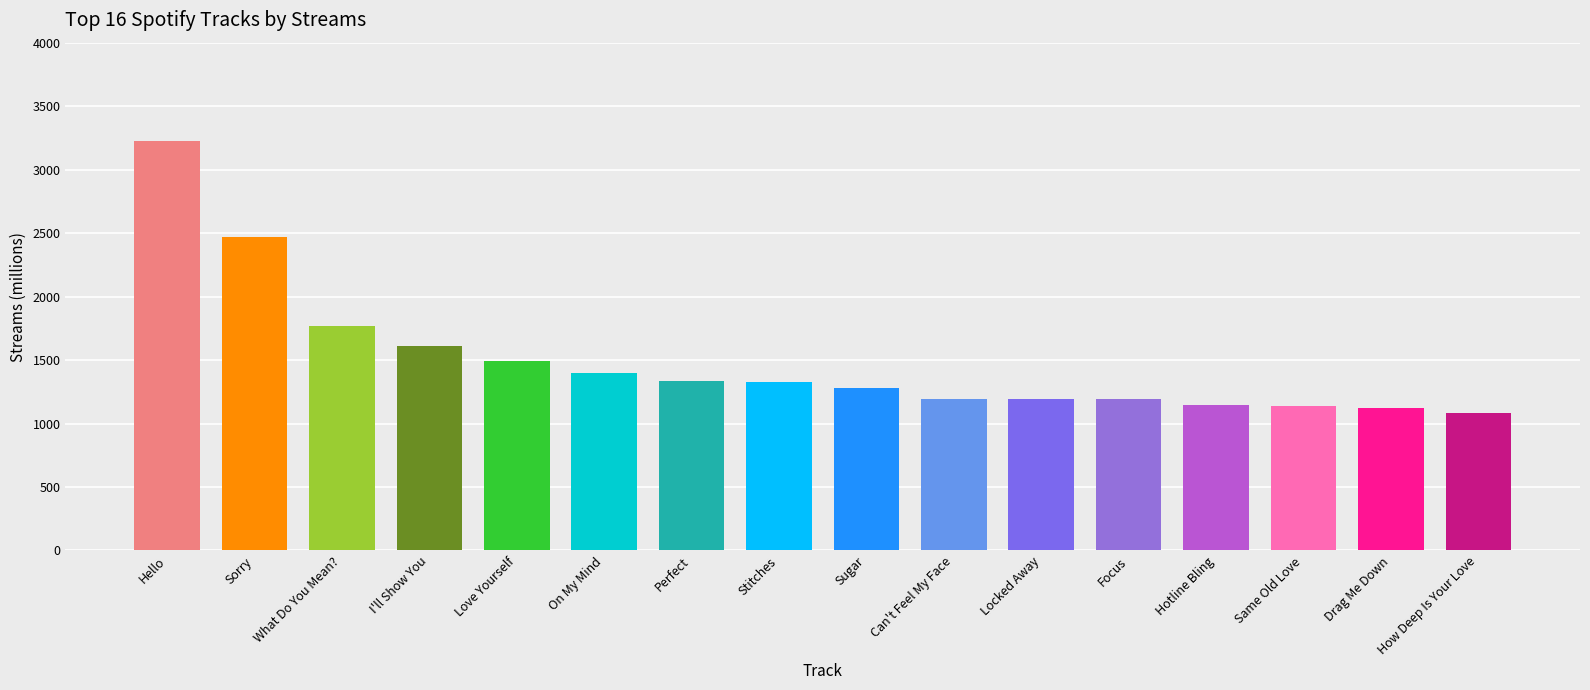

Reading left to right, what are all the values shown in this chart?

Adele=3225	Justin Bieber=2473	Justin Bieber=1772	Justin Bieber=1607	Justin Bieber=1495	Ellie Goulding=1395	One Direction=1336	Shawn Mendes=1325	Robin Schulz=1279	The Weeknd=1192	R. City=1191	Ariana Grande=1190	Drake=1146	Selena Gomez=1135	One Direction=1126	Calvin Harris=1085